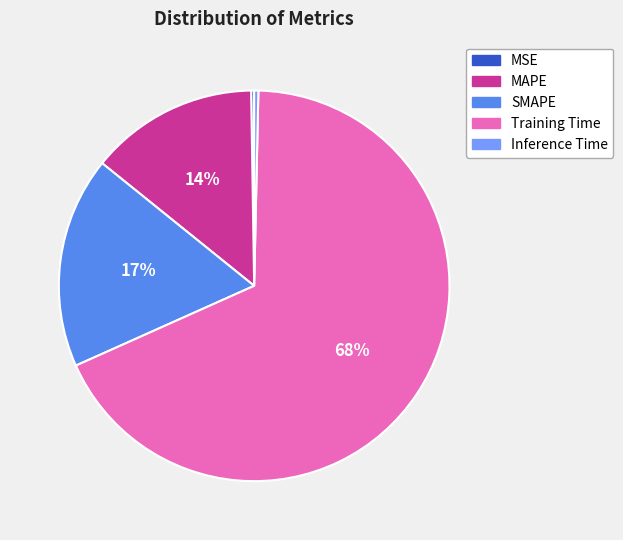

Which slice is the largest?

Training Time